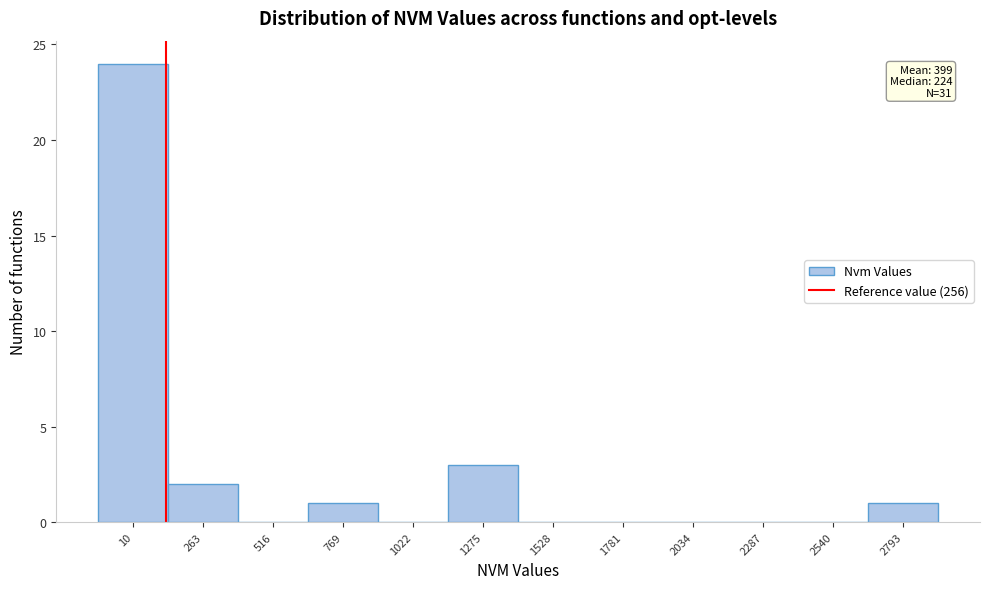

Reading right to left, extract all data points from this chart.

2793=1	2540=0	2287=0	2034=0	1781=0	1528=0	1275=3	1022=0	769=1	516=0	263=2	10=24